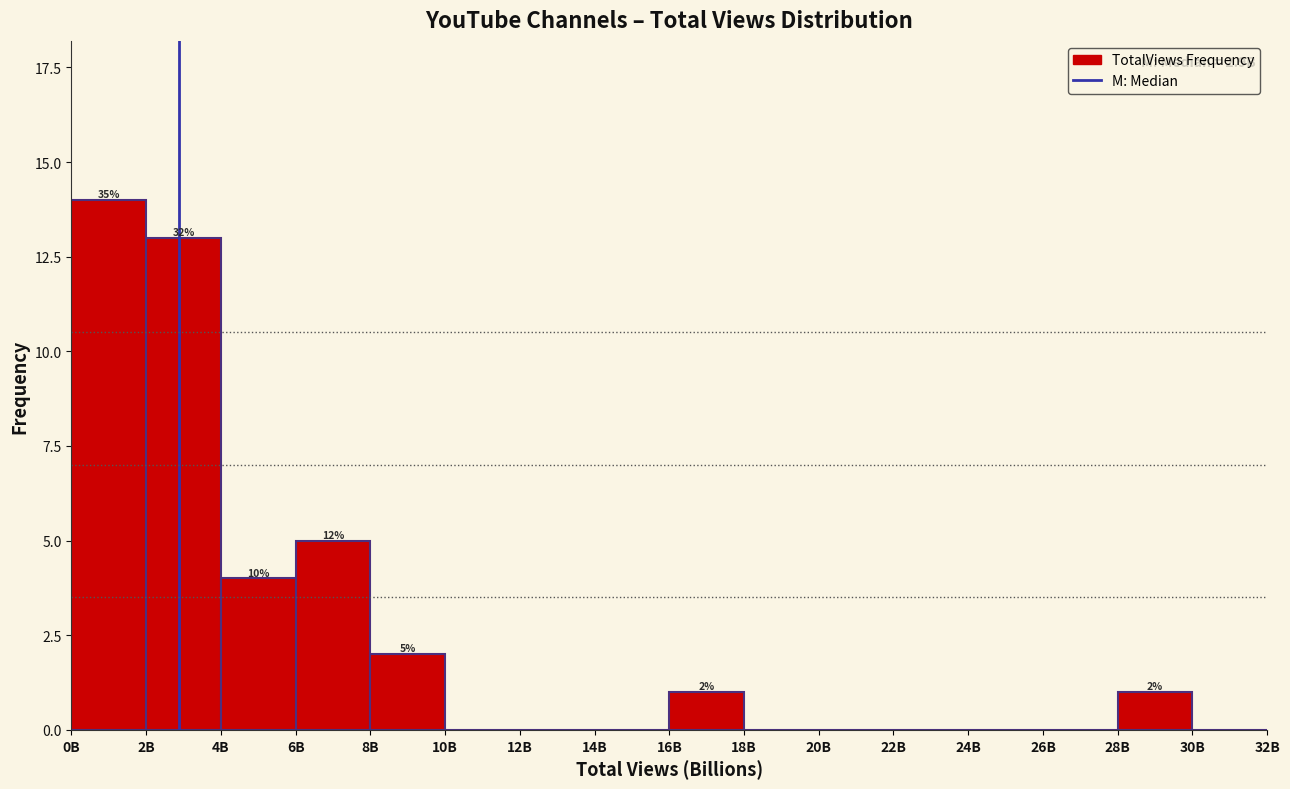

Reading left to right, what are all the values shown in this chart?

0B=14	2B=13	4B=4	6B=5	8B=2	10B=0	12B=0	14B=0	16B=1	18B=0	20B=0	22B=0	24B=0	26B=0	28B=1	30B=0